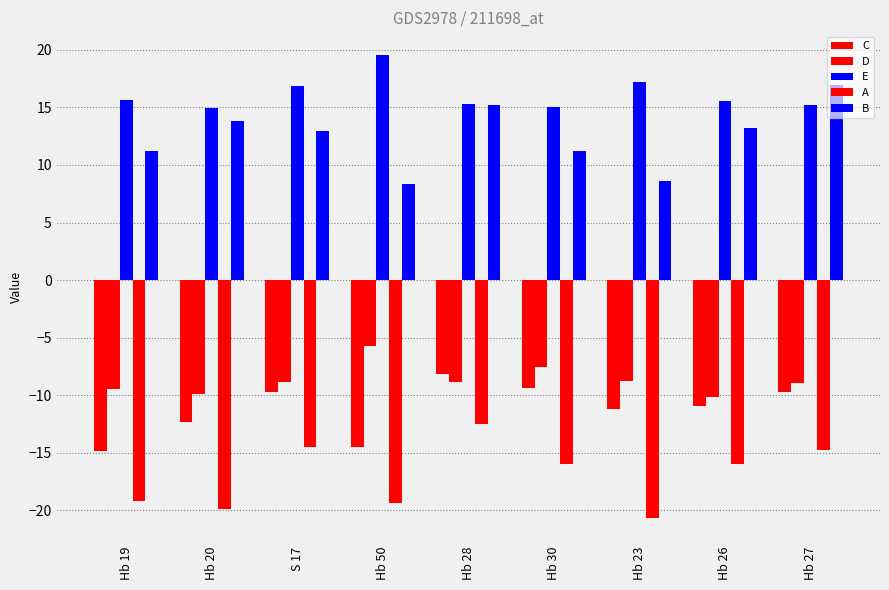

Count the number of data series in this chart.

5